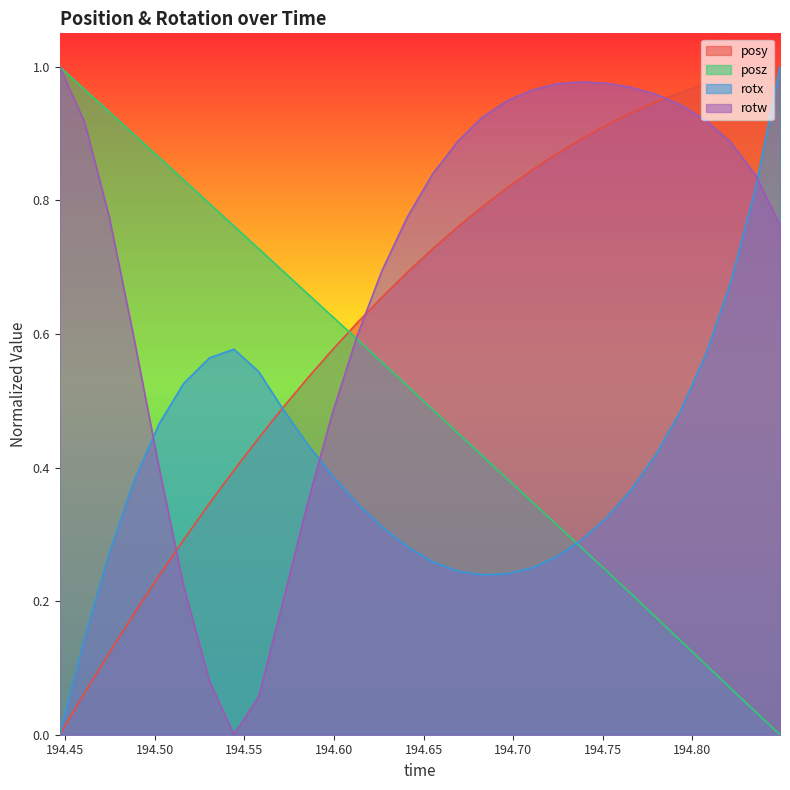

Is it true that rotx equals 0.6 at 194.8076?

True